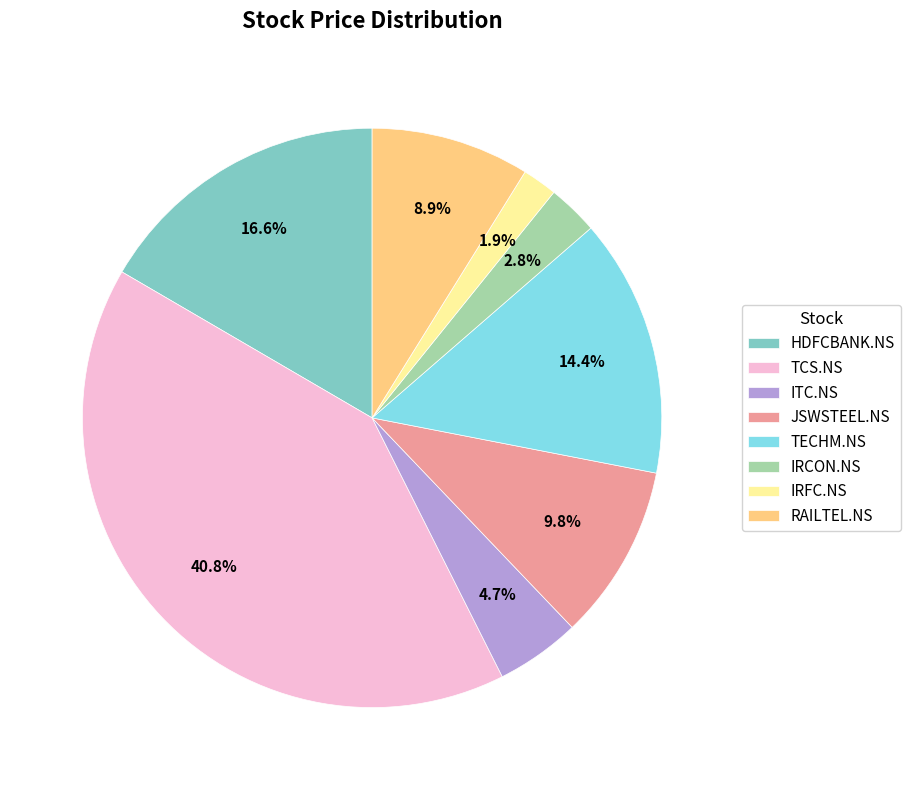

Do TECHM.NS and RAILTEL.NS together represent more than half of the pie?

No